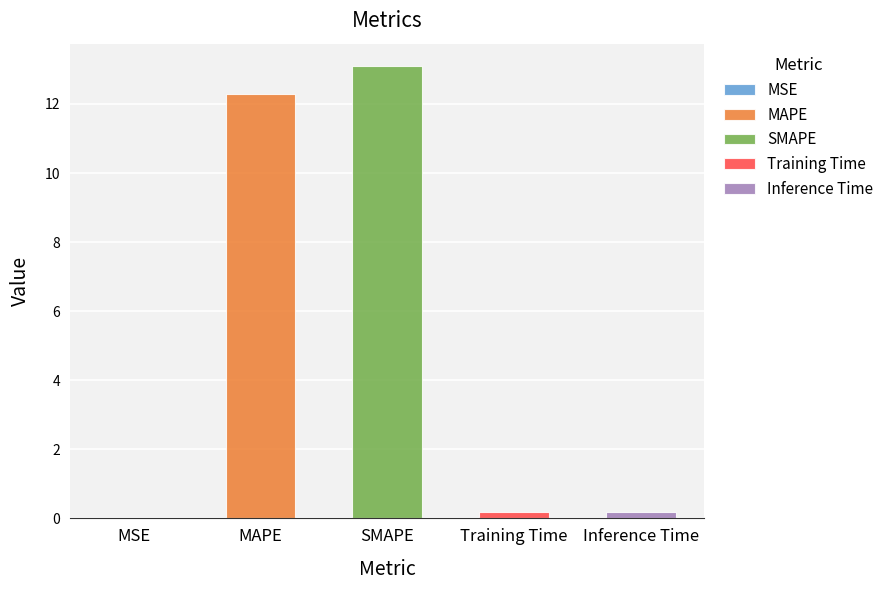

What is the average value?

5.2